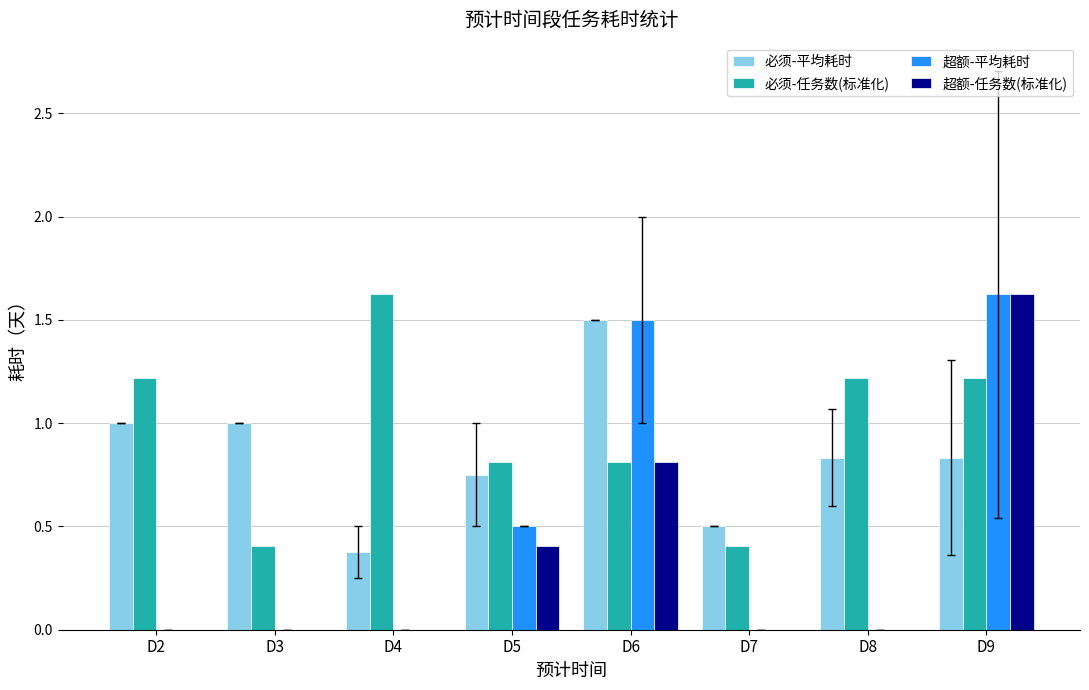

True or false: 必须-平均耗时 has a value of 1.7 at D2.

False